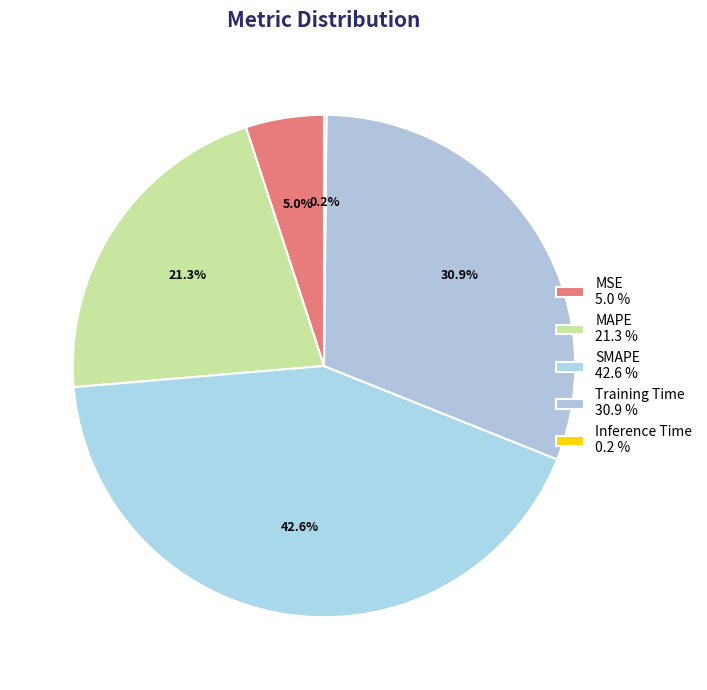

True or false: SMAPE accounts for 43% of the total.

True